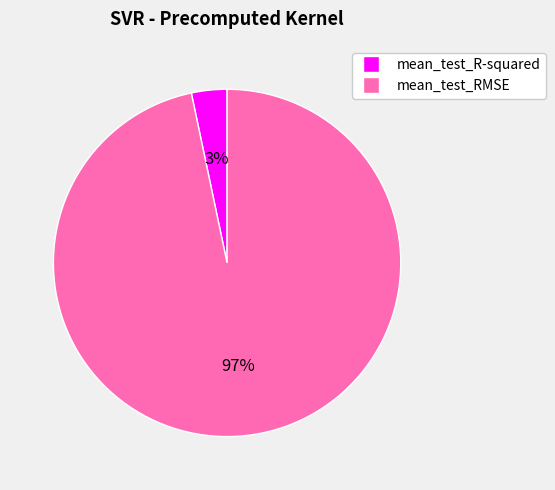

Count the number of slices in the pie.

2